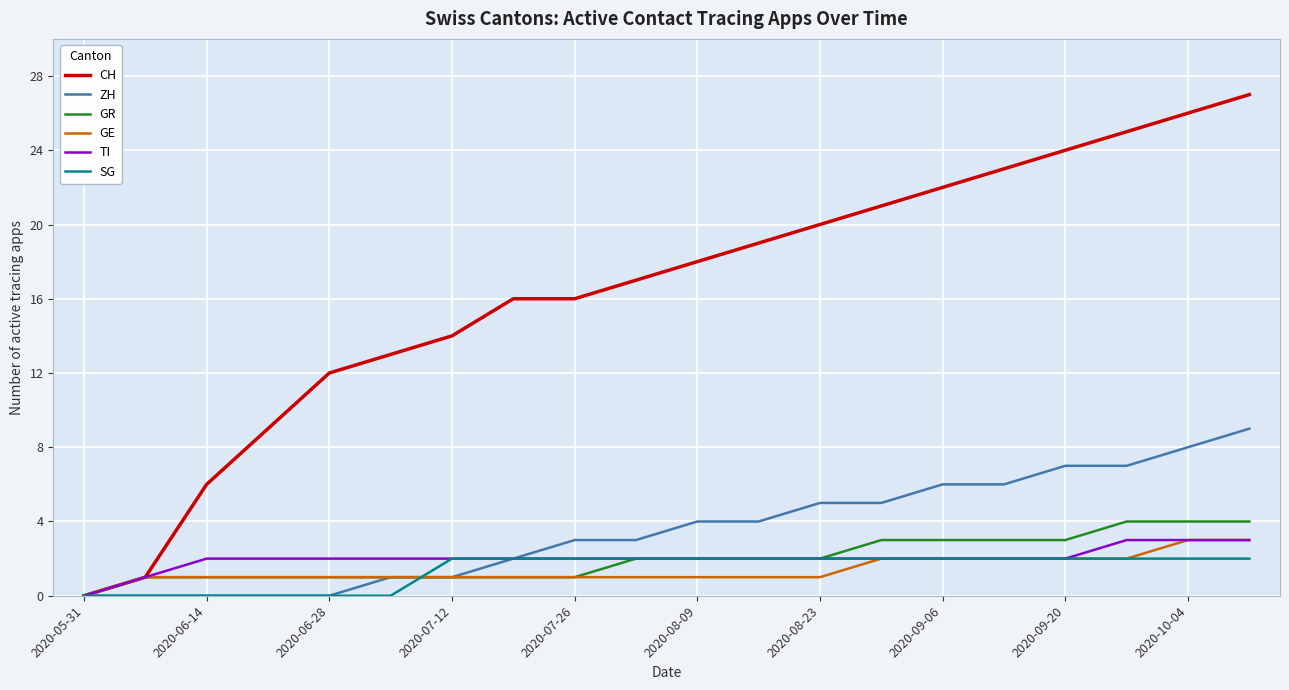

What is the maximum value shown in the chart?

27